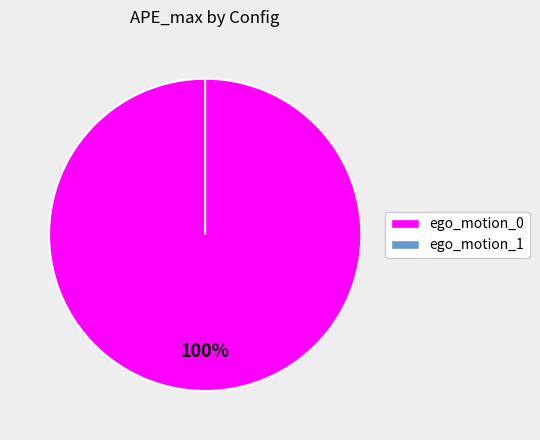

What is the change in value from ego_motion_0 to ego_motion_1?

-1.7